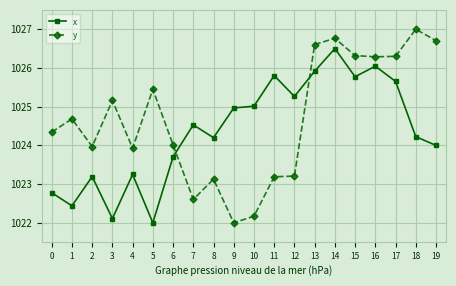

What is the sum of all x values?

20487.4